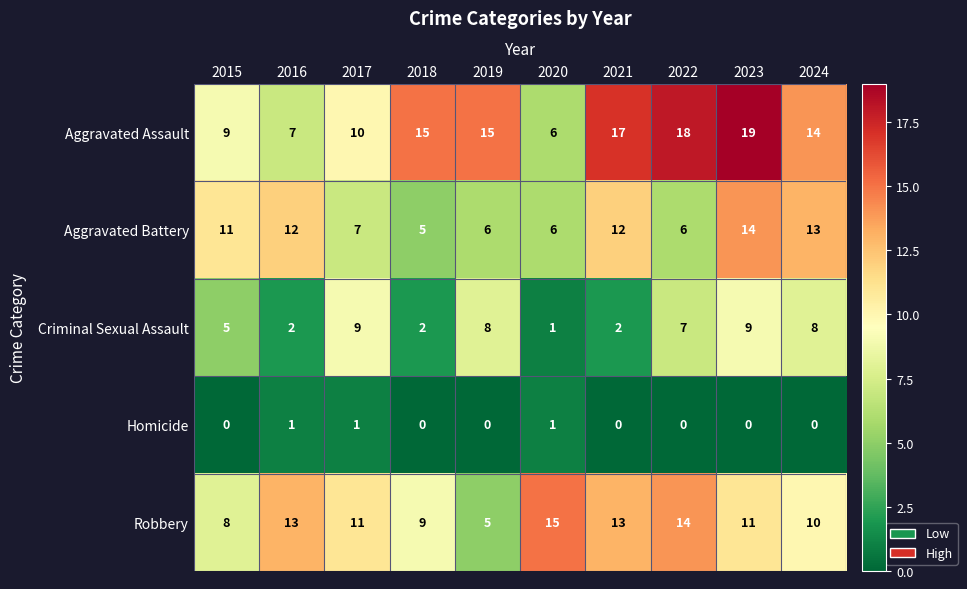

At which category is the sum across all series the highest?

2023